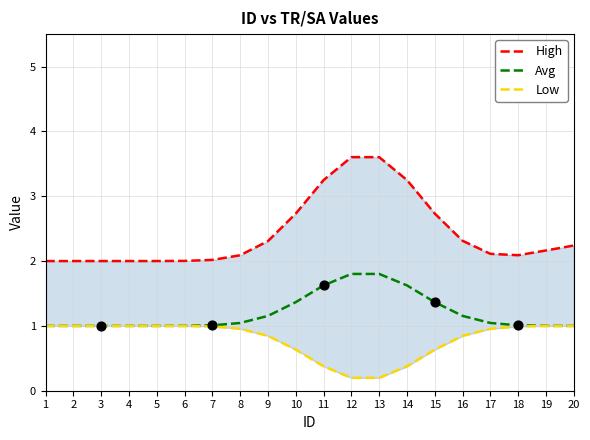

Is the value of Low at 15 greater than the value of High at 5?

No